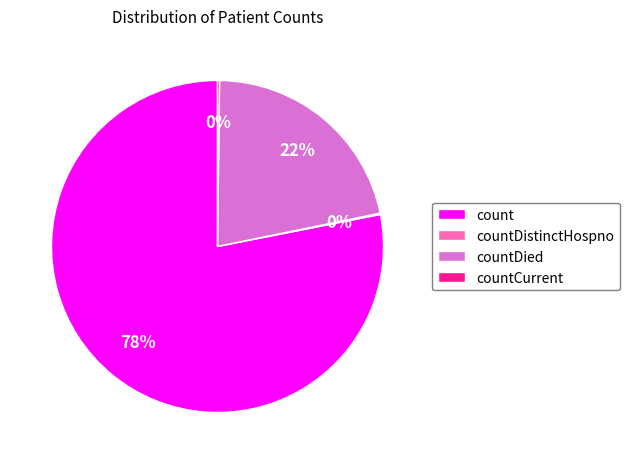

What percentage is the count slice, to the nearest percent?

78%